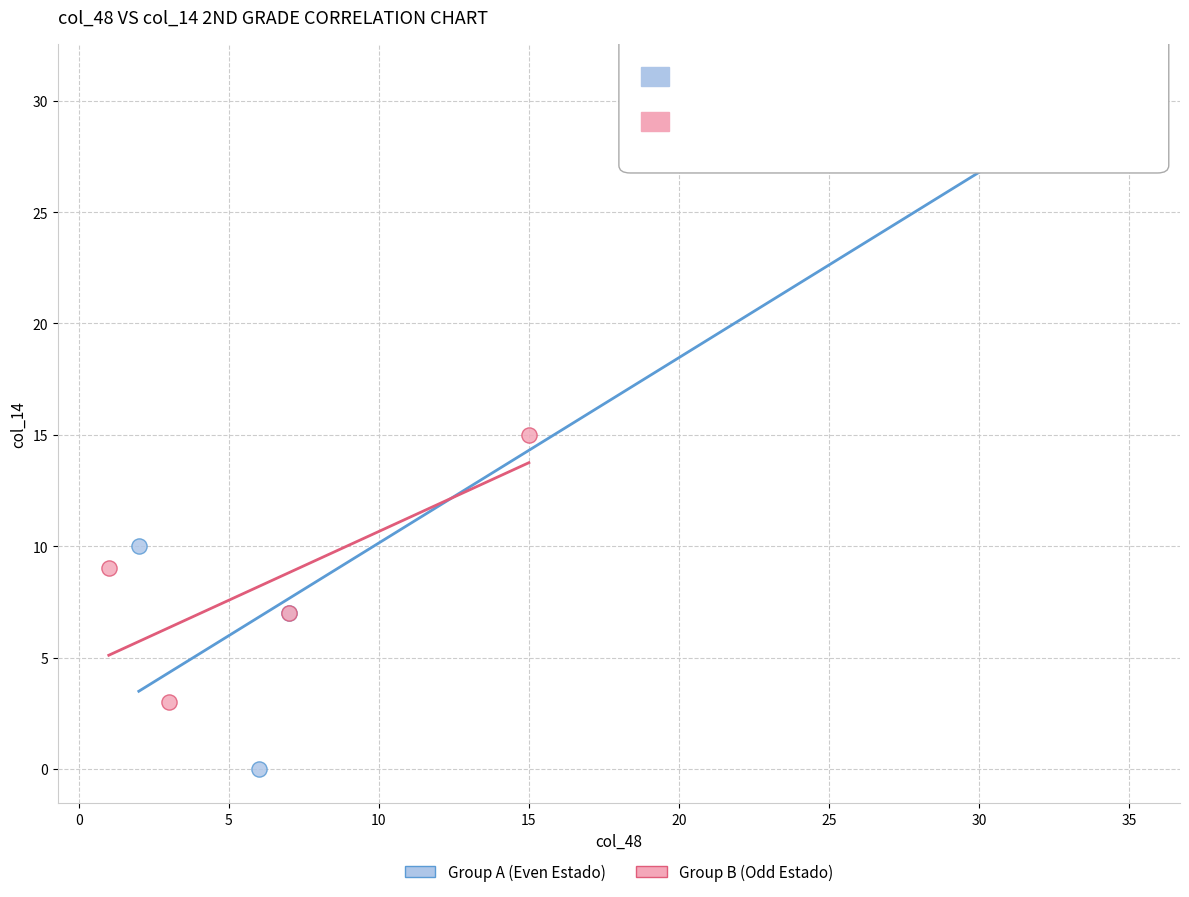

Which series reaches the maximum Y coordinate?

Group A (Even Estado)